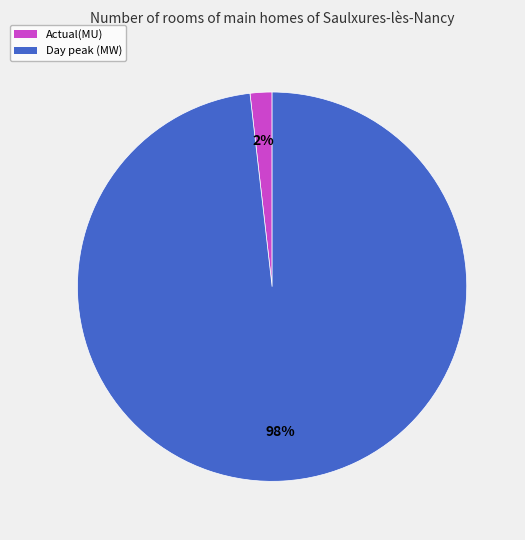

Does Actual(MU) represent more than half of the total?

No